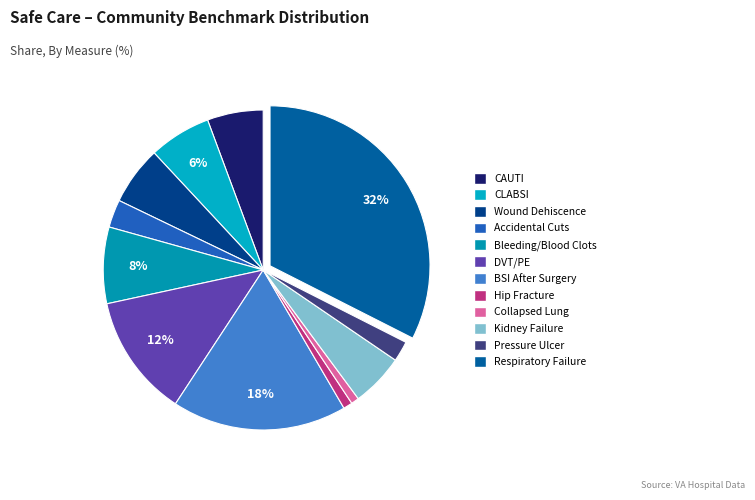

Which category has the smallest portion of the pie?

Collapsed lung